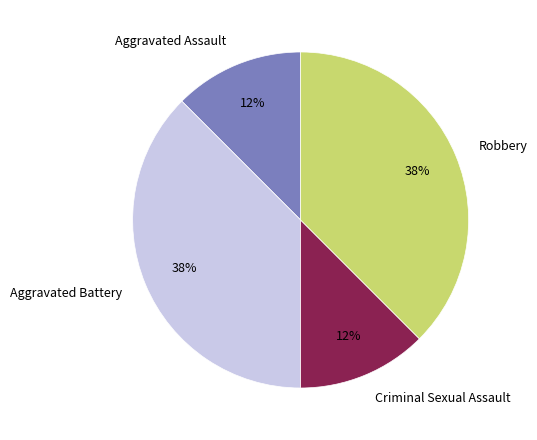

Is there a majority slice in this chart?

No